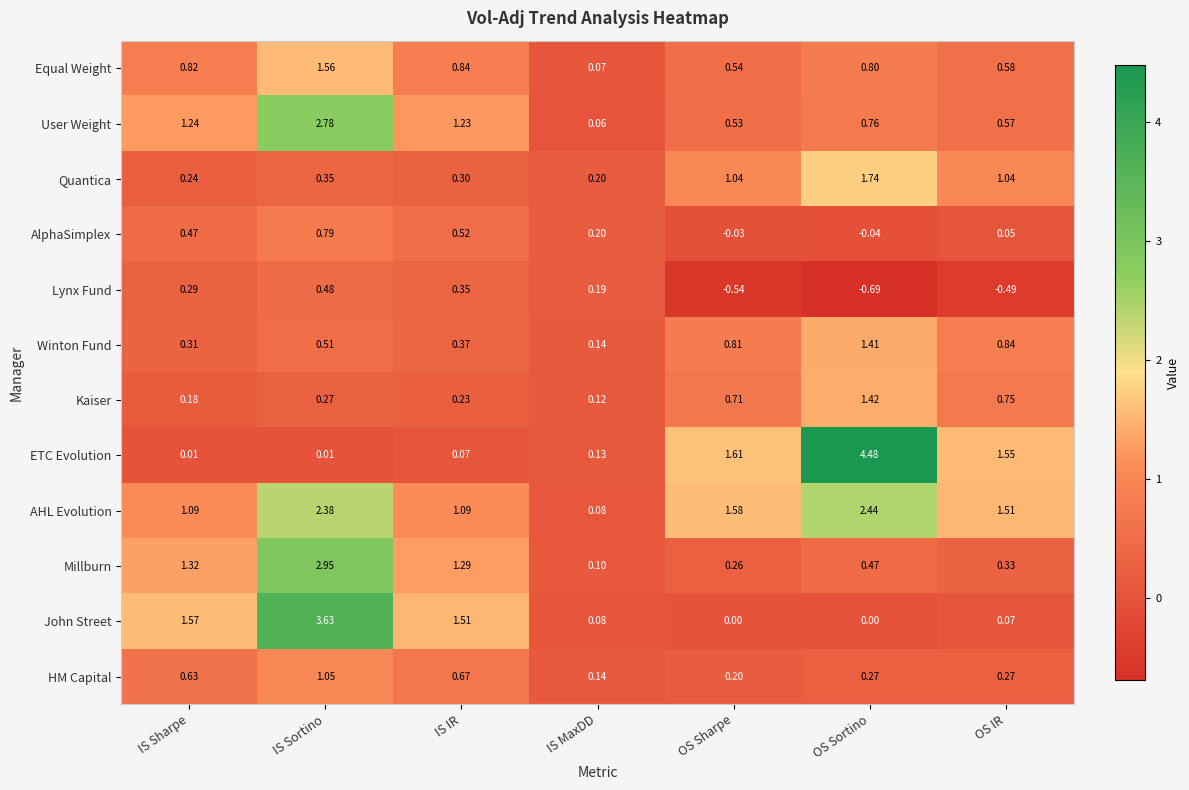

At how many categories does at least one series exceed 2?

2